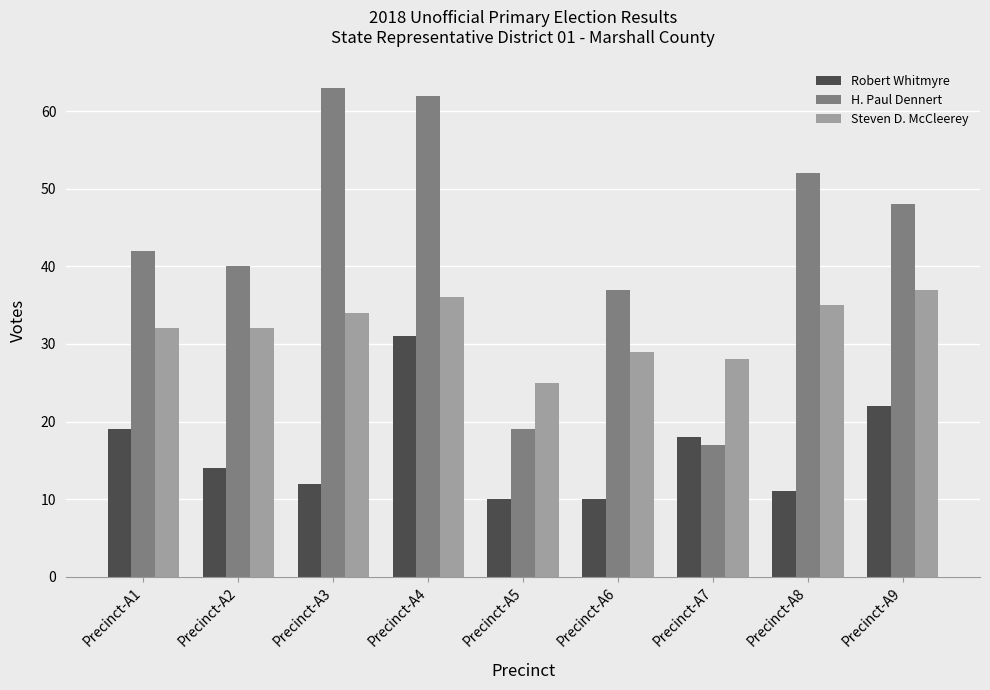

Count the number of data series in this chart.

3